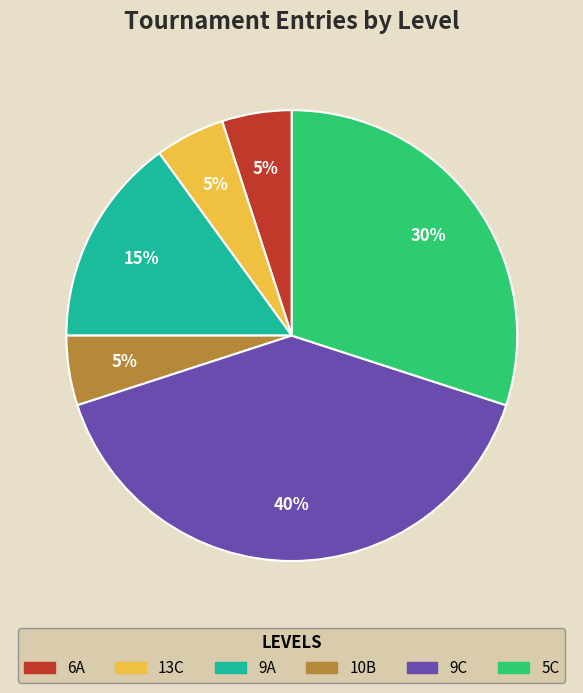

Does any single category account for the majority?

No